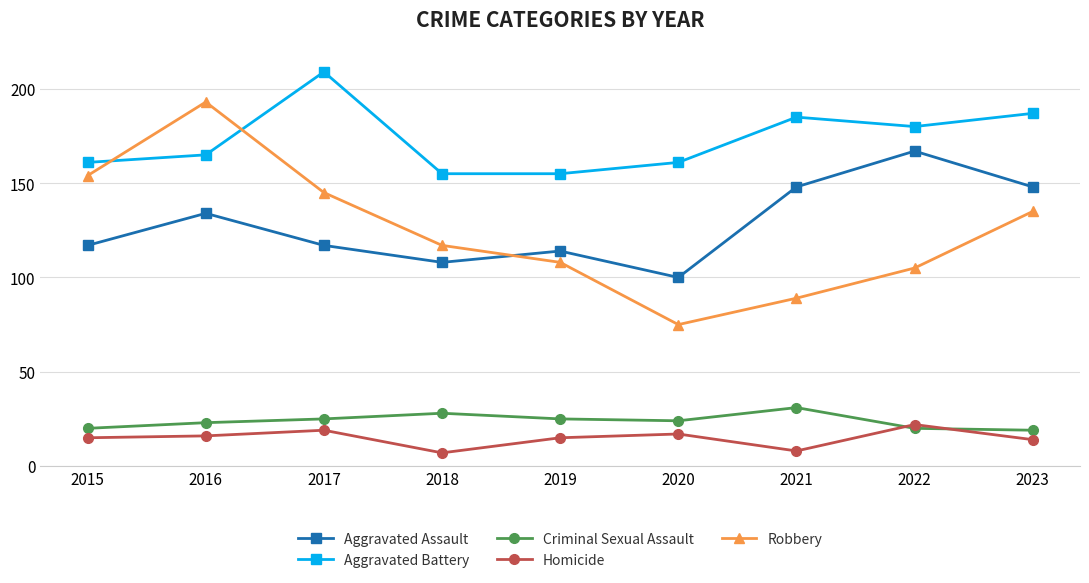

The Aggravated Battery series shows 187 at 2023. True or false?

True